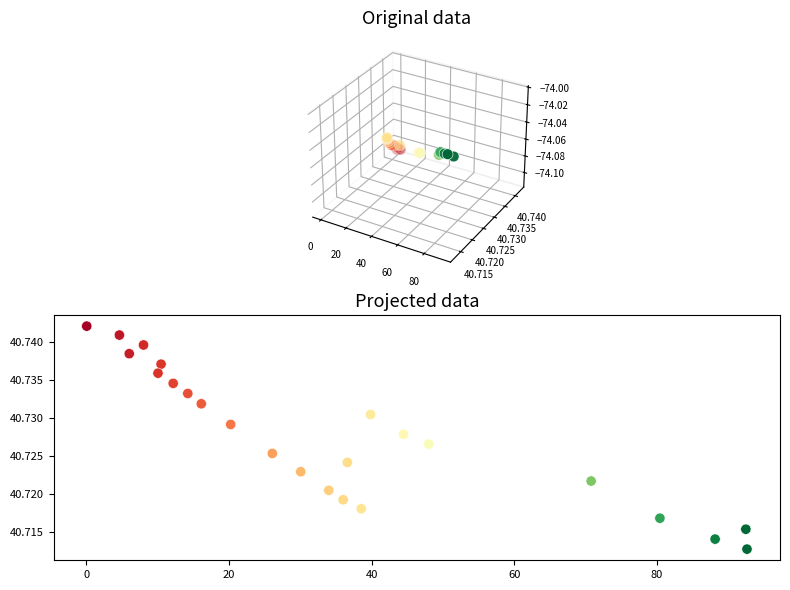

What is the range of X values (max minus min)?

92.6